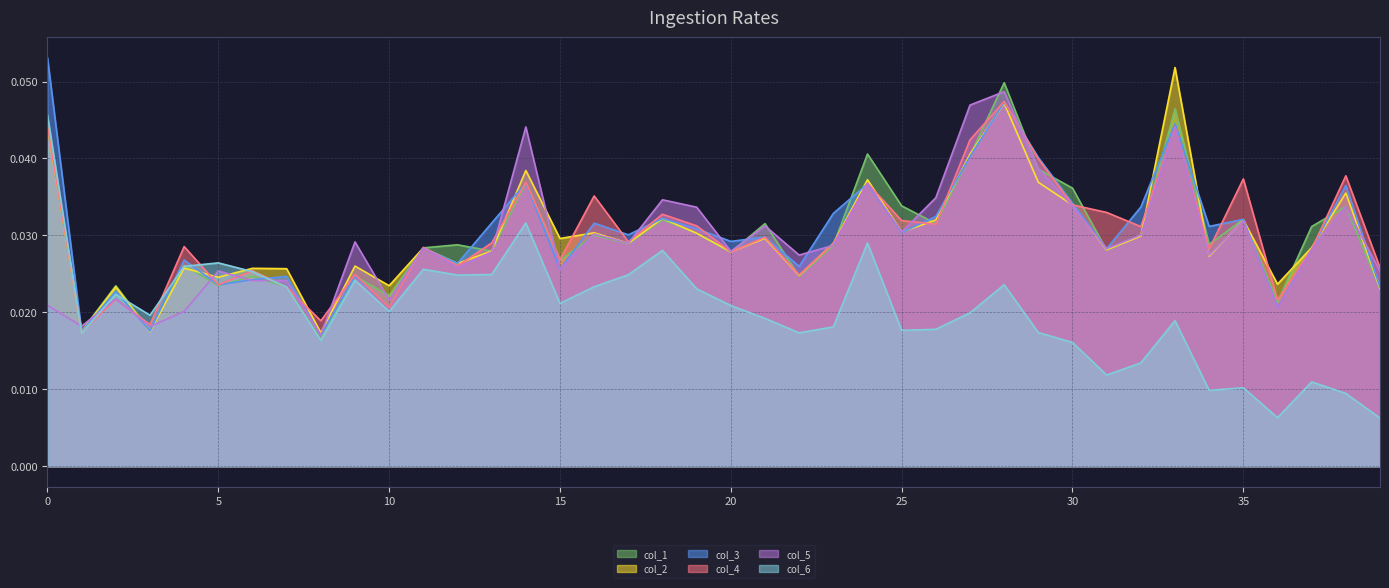

Rank the categories by col_2 value from lowest to highest.

8, 1, 3, 39, 2, 10, 36, 5, 22, 7, 6, 4, 9, 12, 34, 20, 13, 31, 11, 37, 23, 17, 15, 21, 32, 19, 16, 25, 26, 35, 18, 30, 38, 29, 24, 14, 27, 0, 28, 33